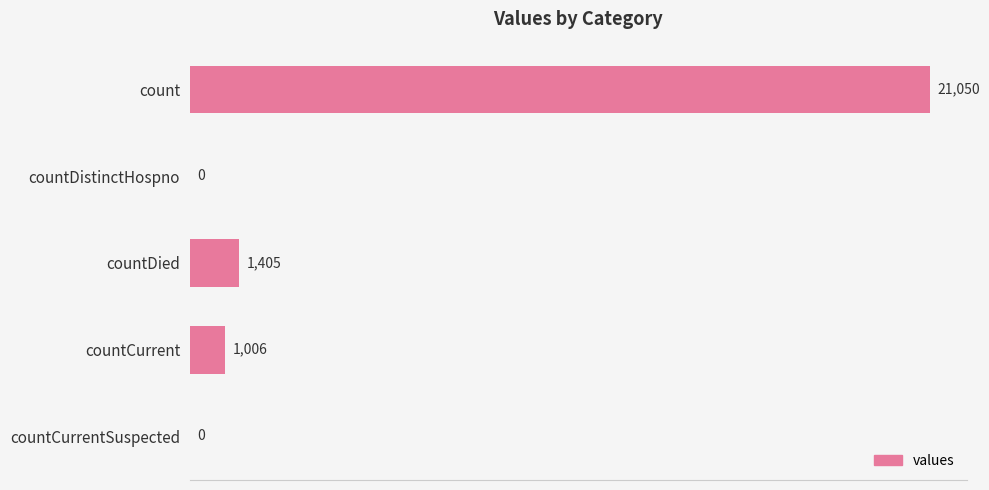

Are the bars horizontal?

Yes